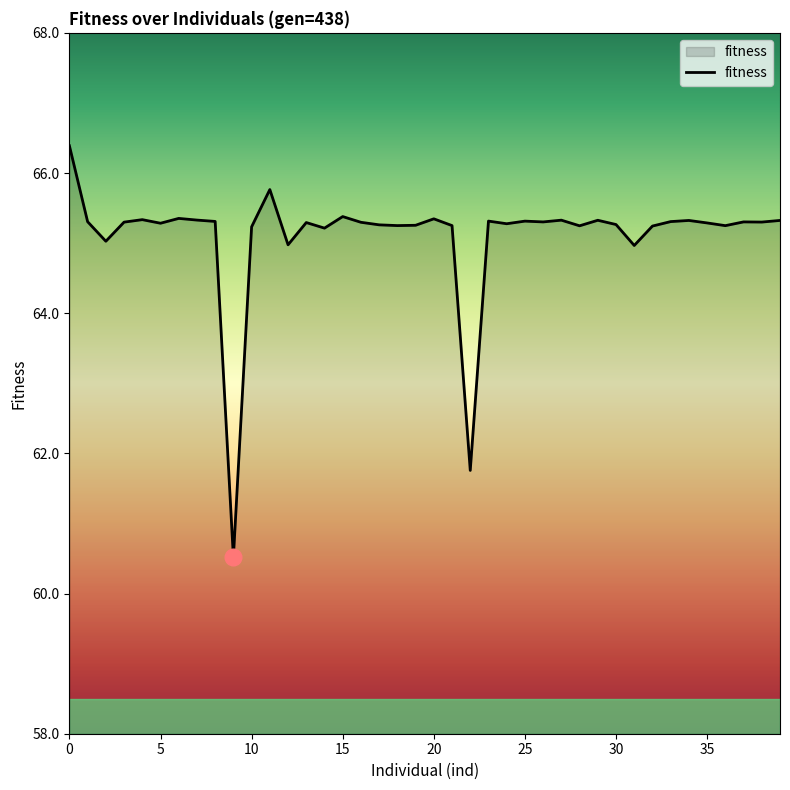

True or false: the data has more than 2 interior local peaks.

True